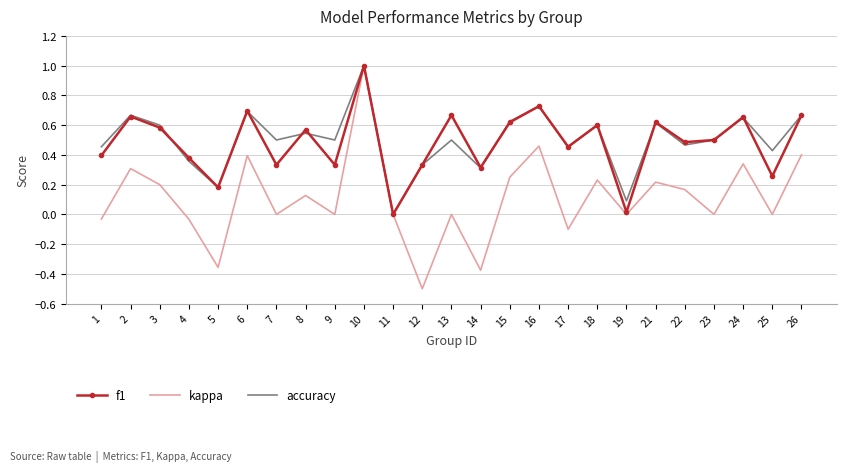

Which series changed the most between 13 and 19?

f1